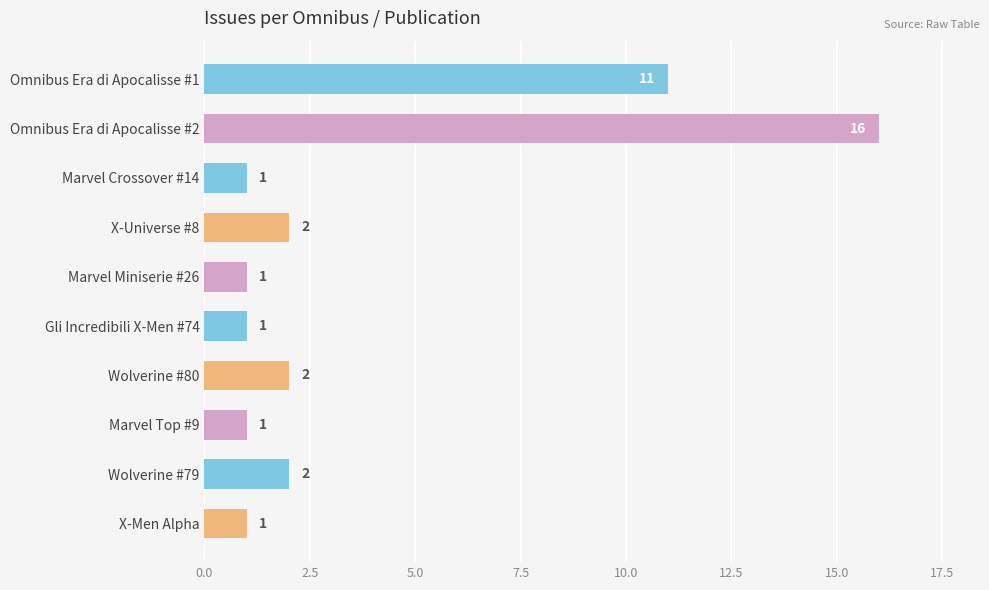

What is the value of the 1st bar from the top?

11